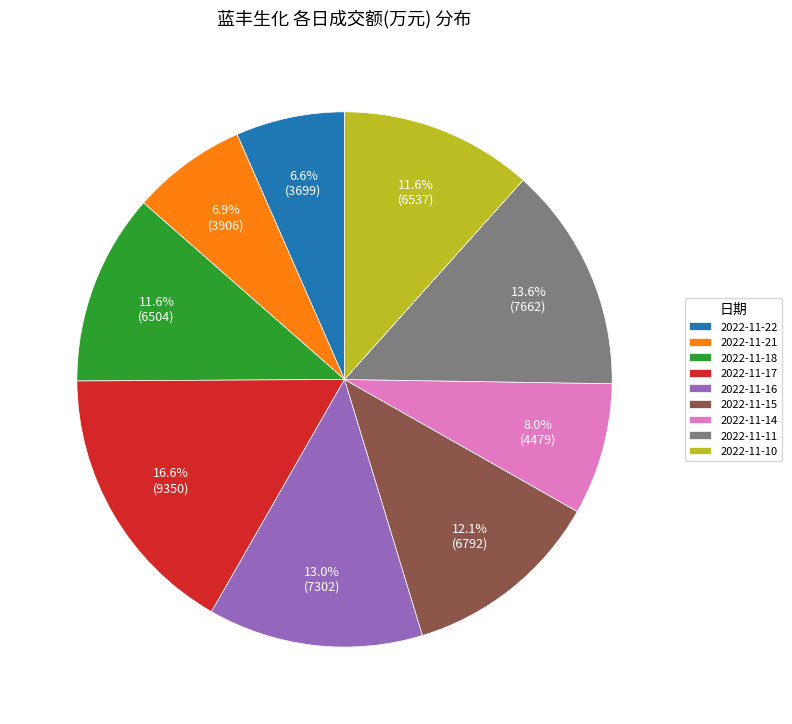

Between 2022-11-22 and 2022-11-15, which is larger?

2022-11-15